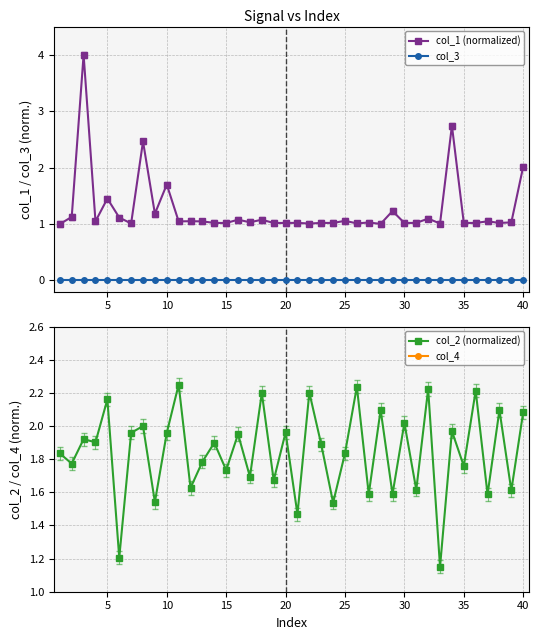

True or false: col_3 and col_1 (normalized) intersect in this chart.

False